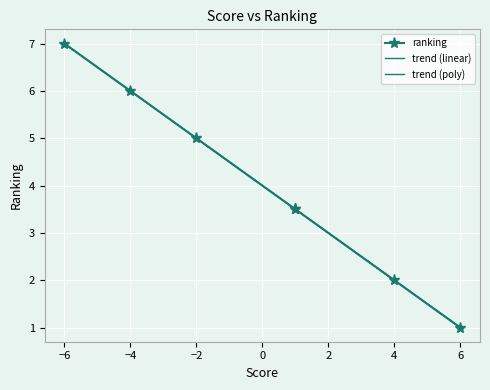

The value at -2 is 5.0. True or false?

True